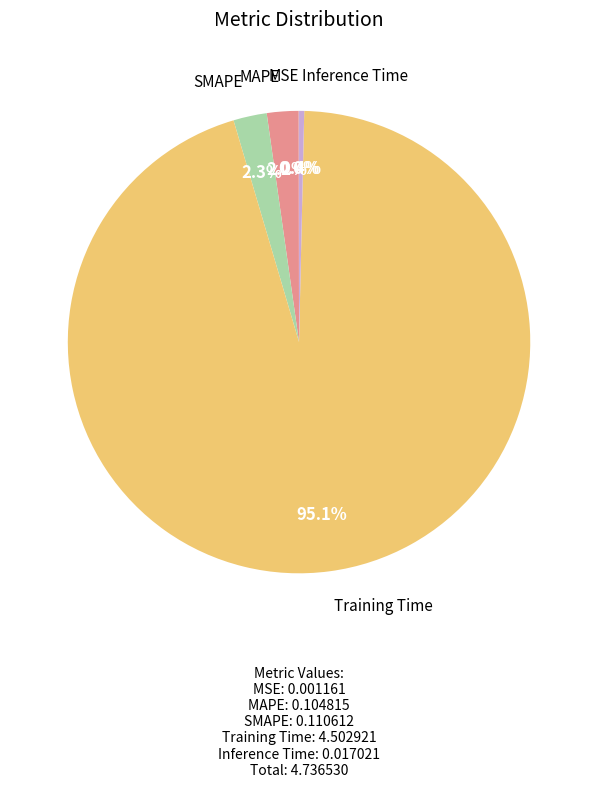

Is it true that MAPE is 2% of the pie?

True